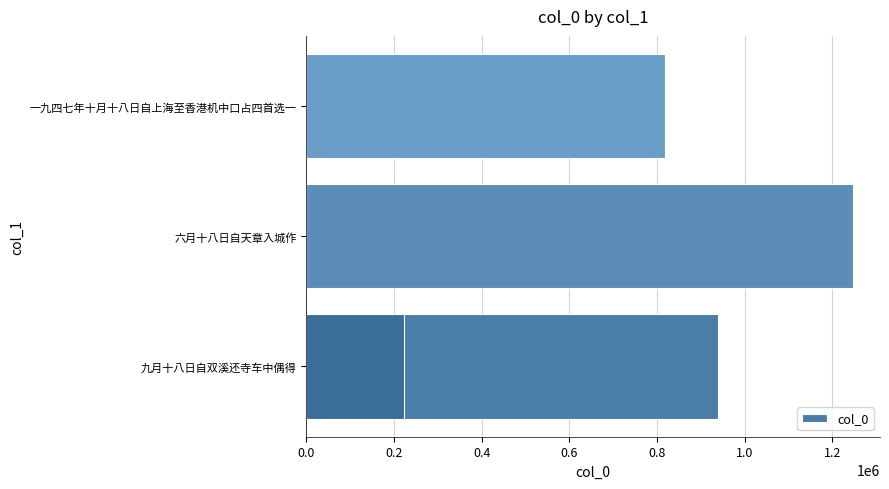

Is it true that the value at 0.4 is 222624?

True